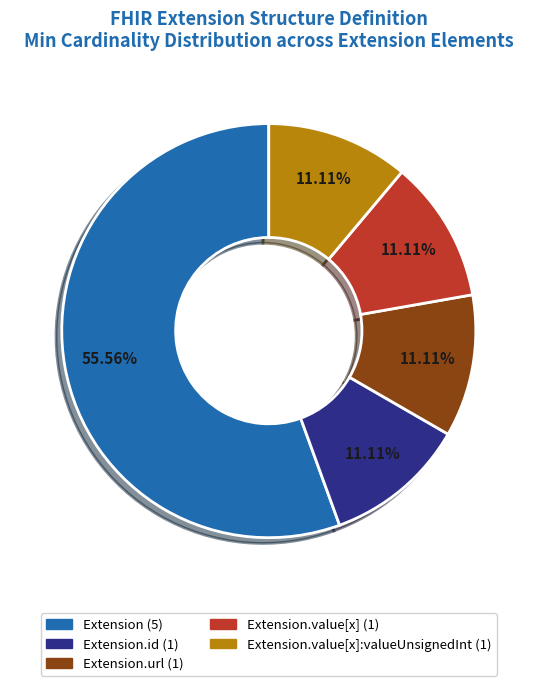

Is there any slice that represents more than half of the pie?

Yes